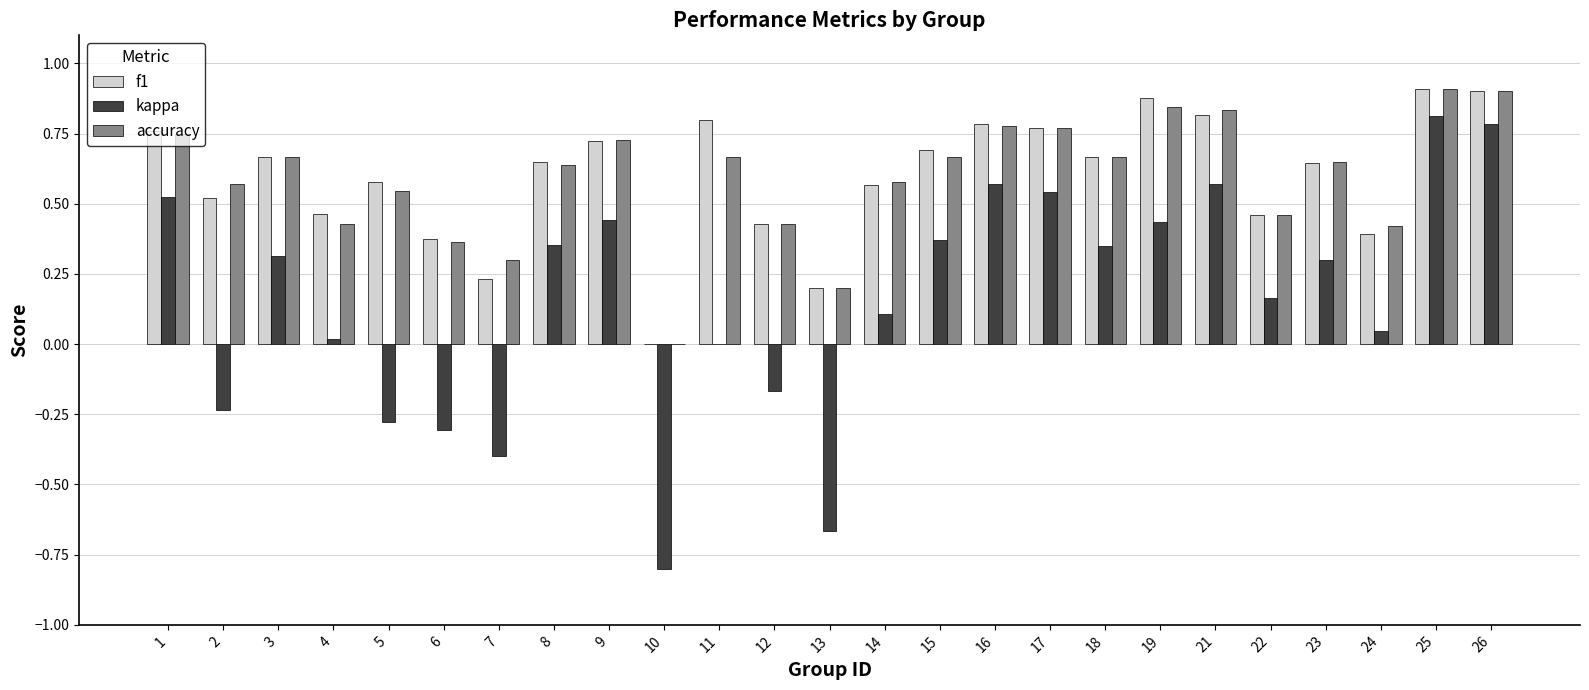

What is the sum of all kappa values?

3.9